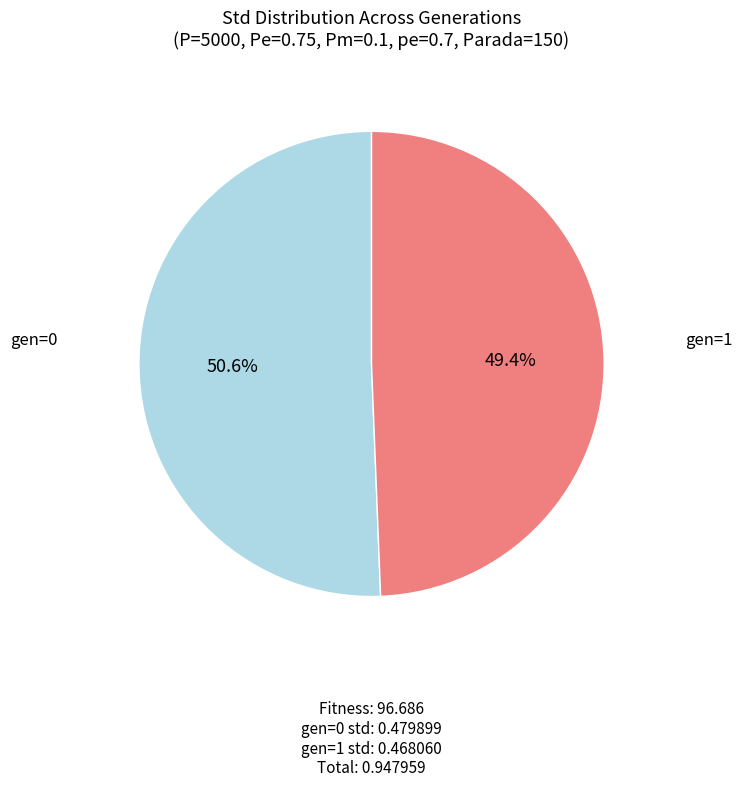

To the nearest percent, what percentage of the pie is gen=1 std?

51%